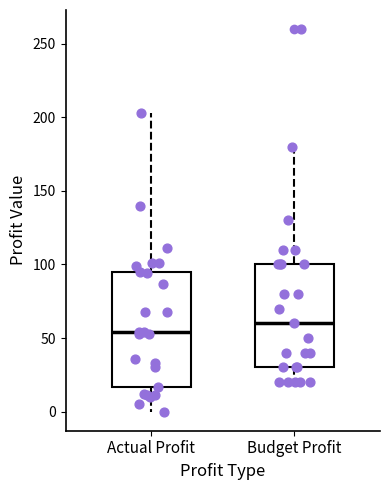

Reading left to right, transcribe this box plot: for each box, give where its median line is, the range the box spans, and where its two whiskers end, as read against the y-axis. The values are not printed on the chart, so give them approximately, as read against the axis.

Actual Profit: median 55, box 15 to 95, whiskers 0 to 205
Budget Profit: median 60, box 30 to 100, whiskers 20 to 180